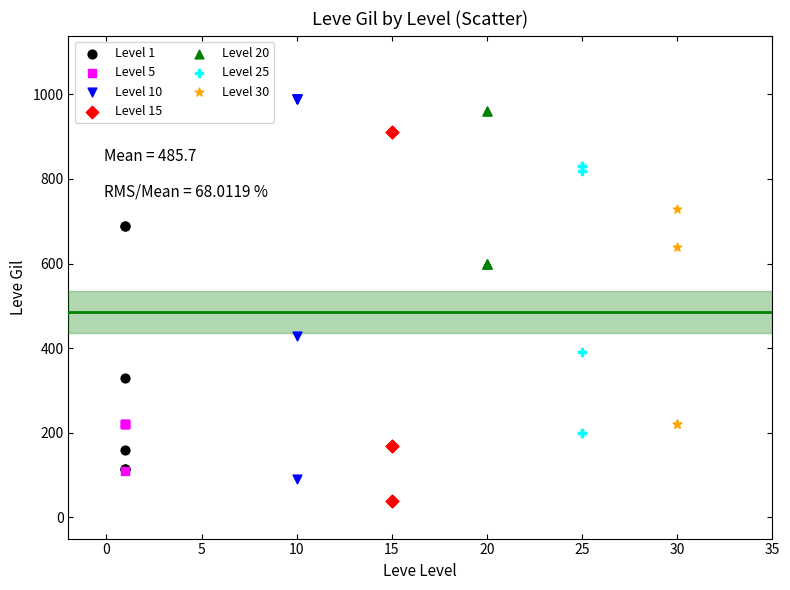

What are all the series names shown in the legend?

Level 1, Level 5, Level 10, Level 15, Level 20, Level 25, Level 30